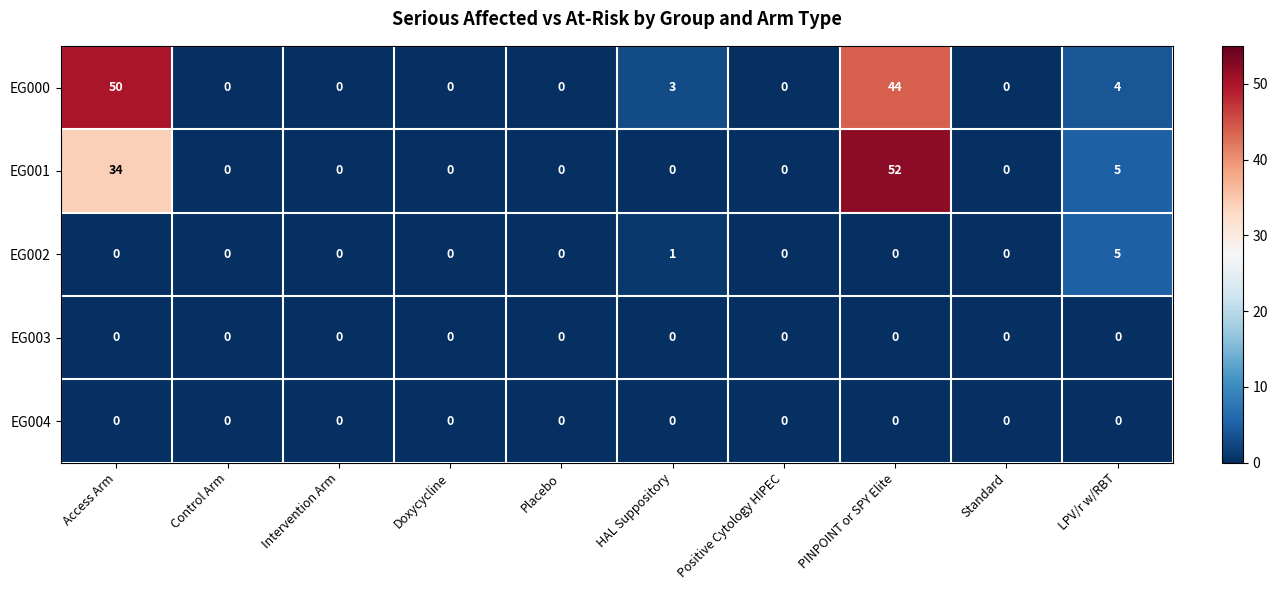

What is the highest value of the EG001 series?

52